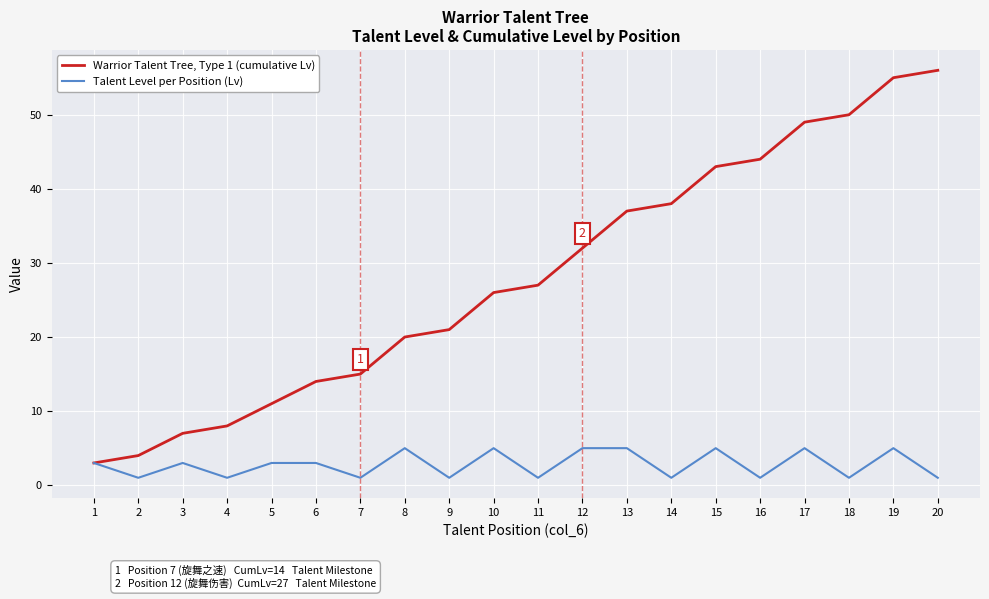

Is it true that Talent Level per Position (Lv) equals 5 at 19?

True